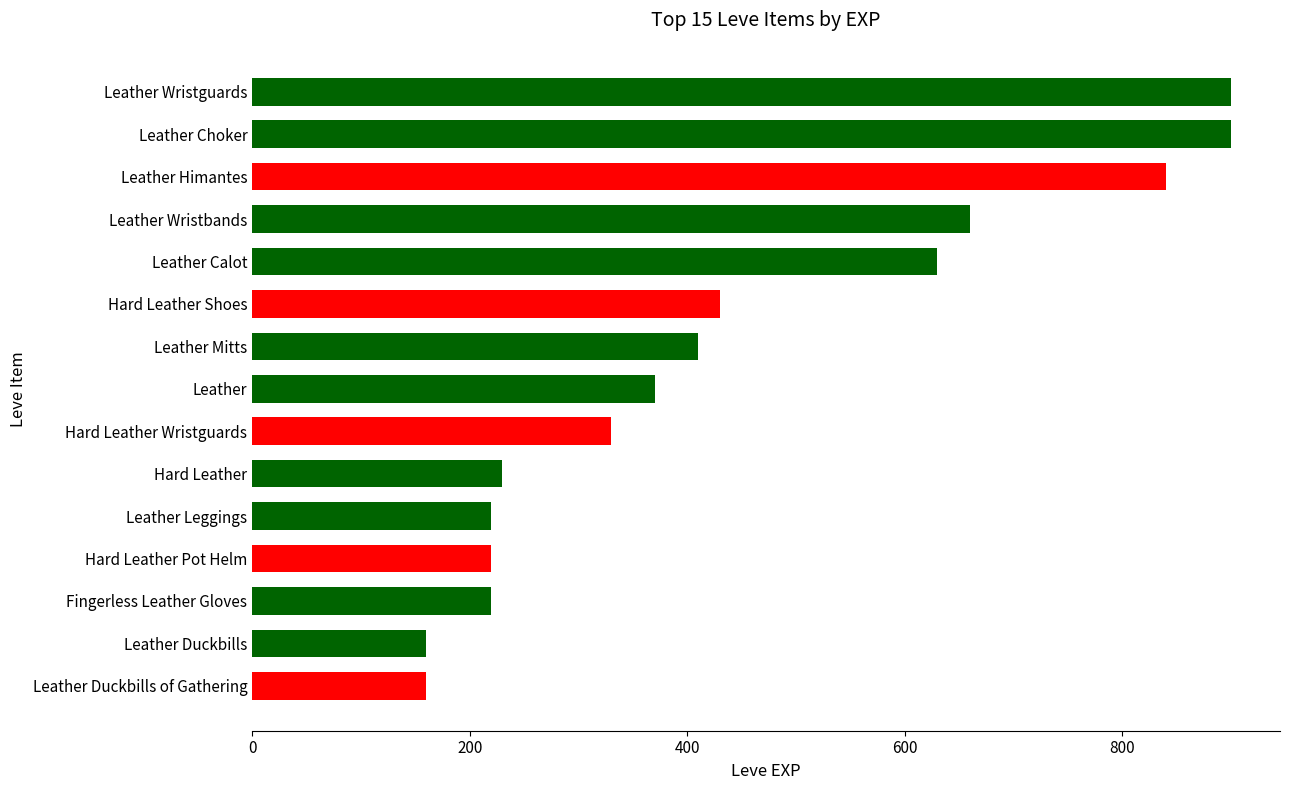

What is the maximum value shown in the chart?

900